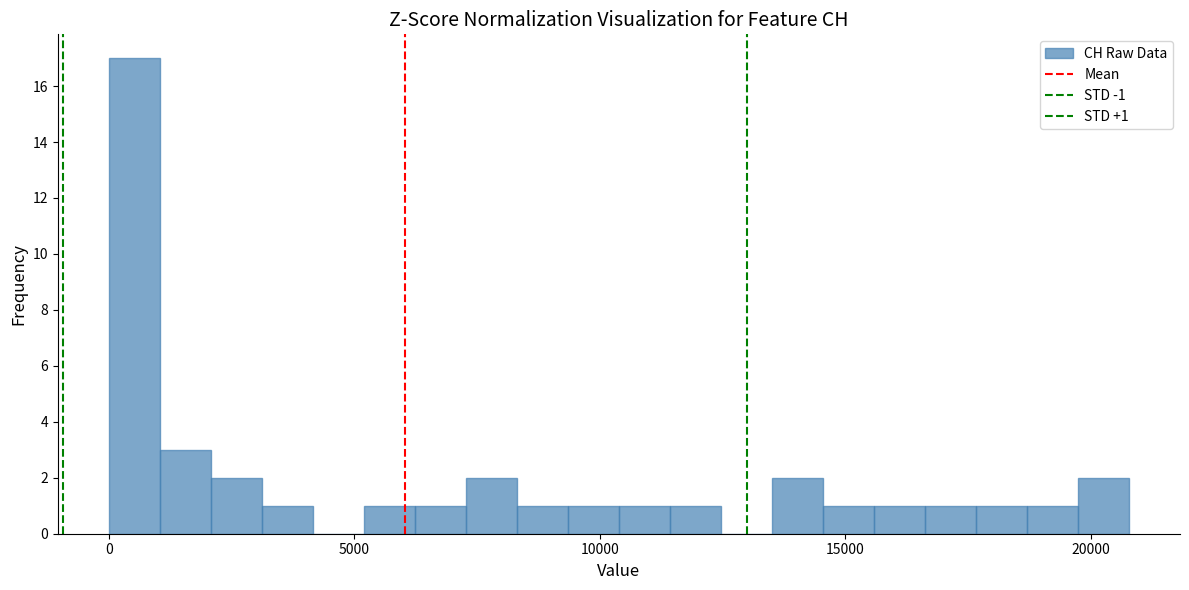

Read against the x-axis, roughly where is the centre of the tallest bar?

500